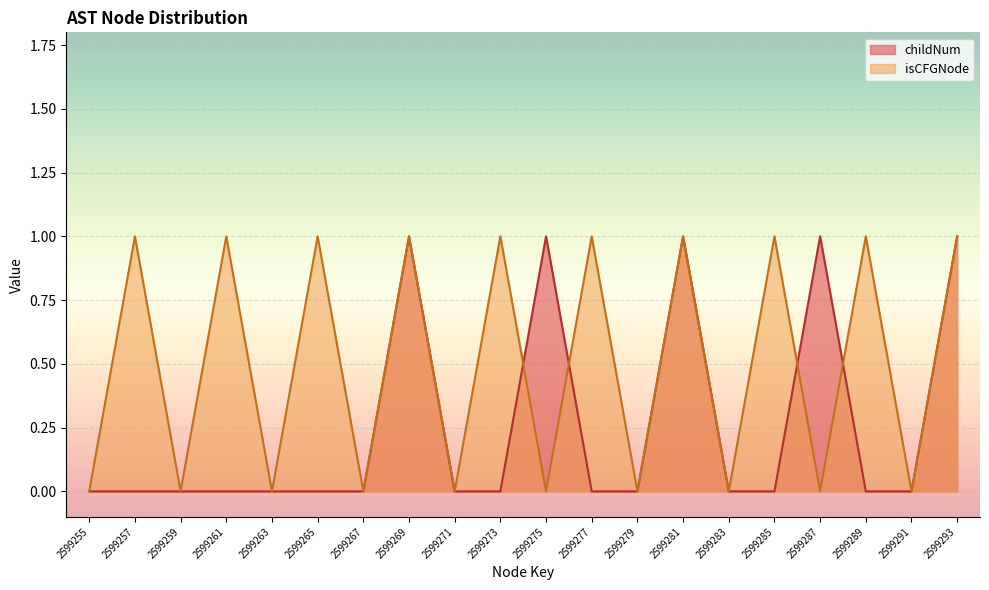

Which series ends up on top after the final intersection of isCFGNode_count and childNum?

isCFGNode_count